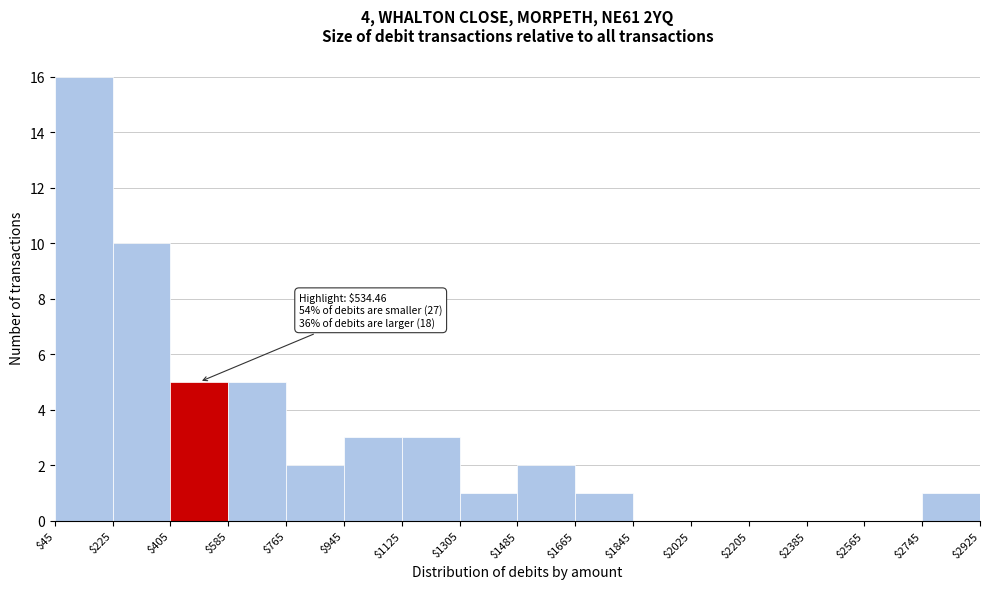

Which range on the x-axis has the tallest bar?

$45 to $225